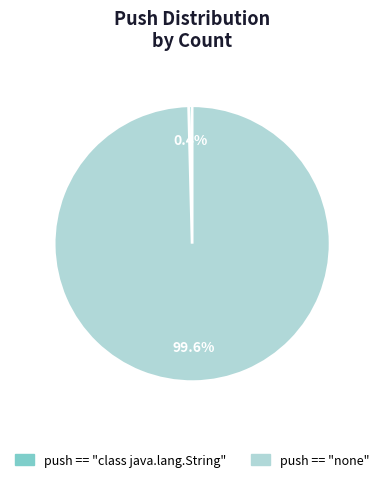

How many slices are in this pie chart?

2